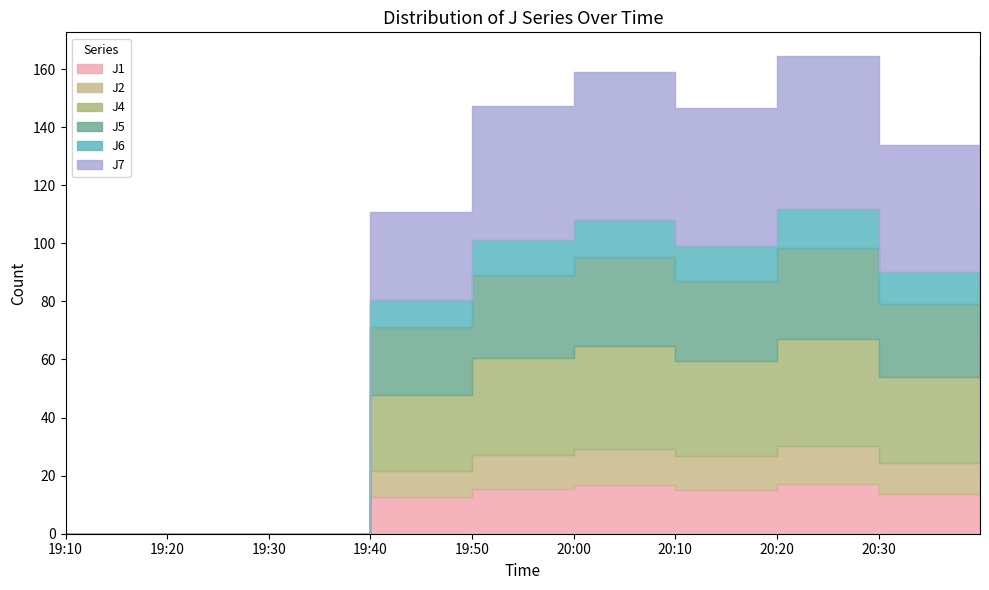

Is the value of J7 at 2022-08-08 19:30:00 greater than the value of J2 at 2022-08-08 19:50:00?

No